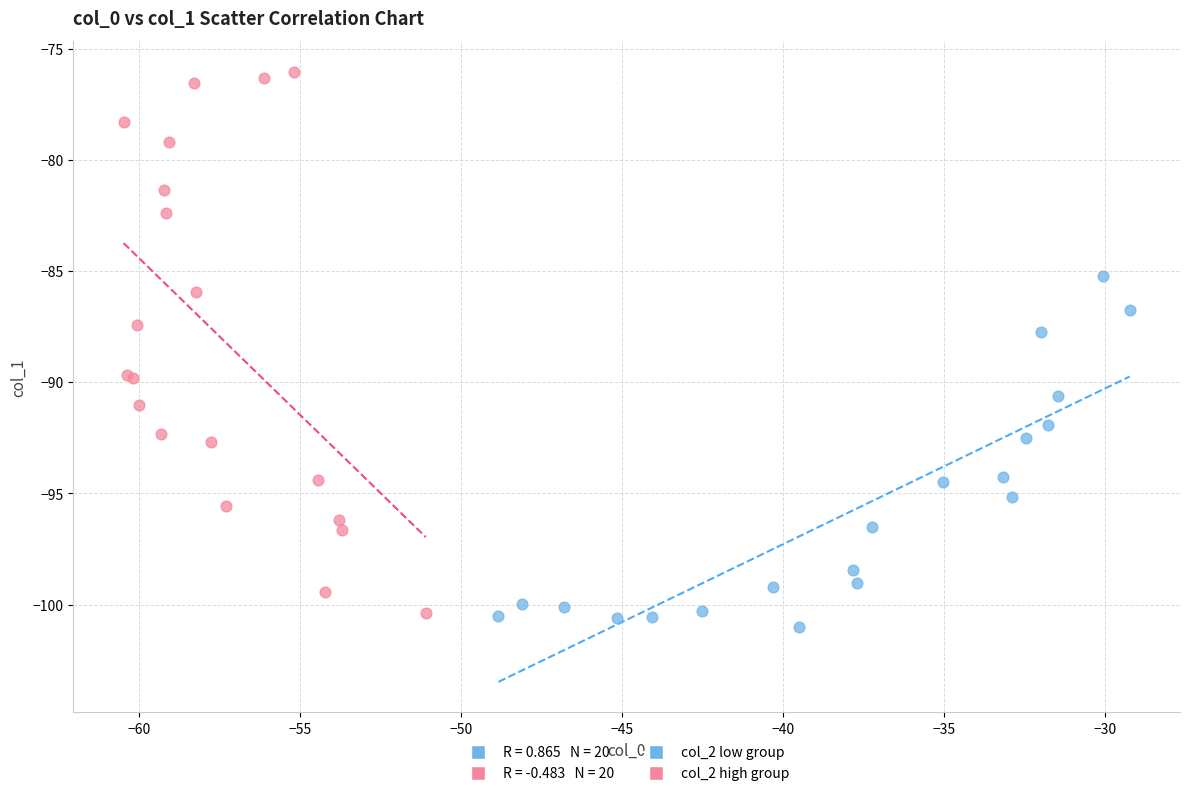

Which series has the widest spread of Y values?

col_2 high group